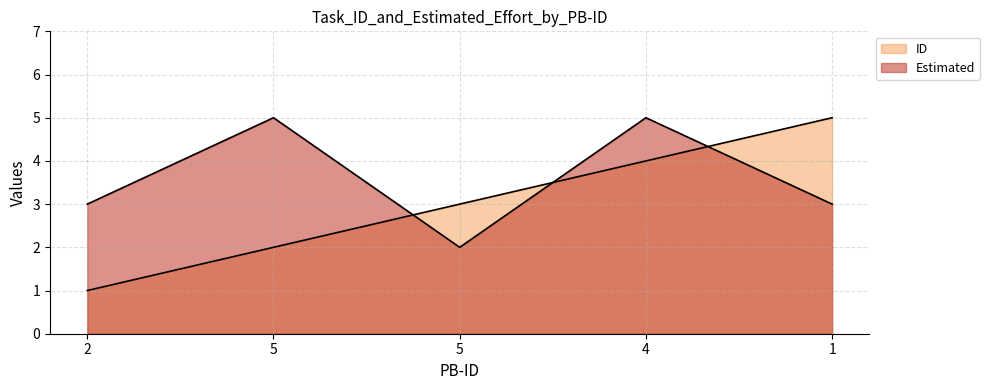

Which category has the lowest value across all series?

2